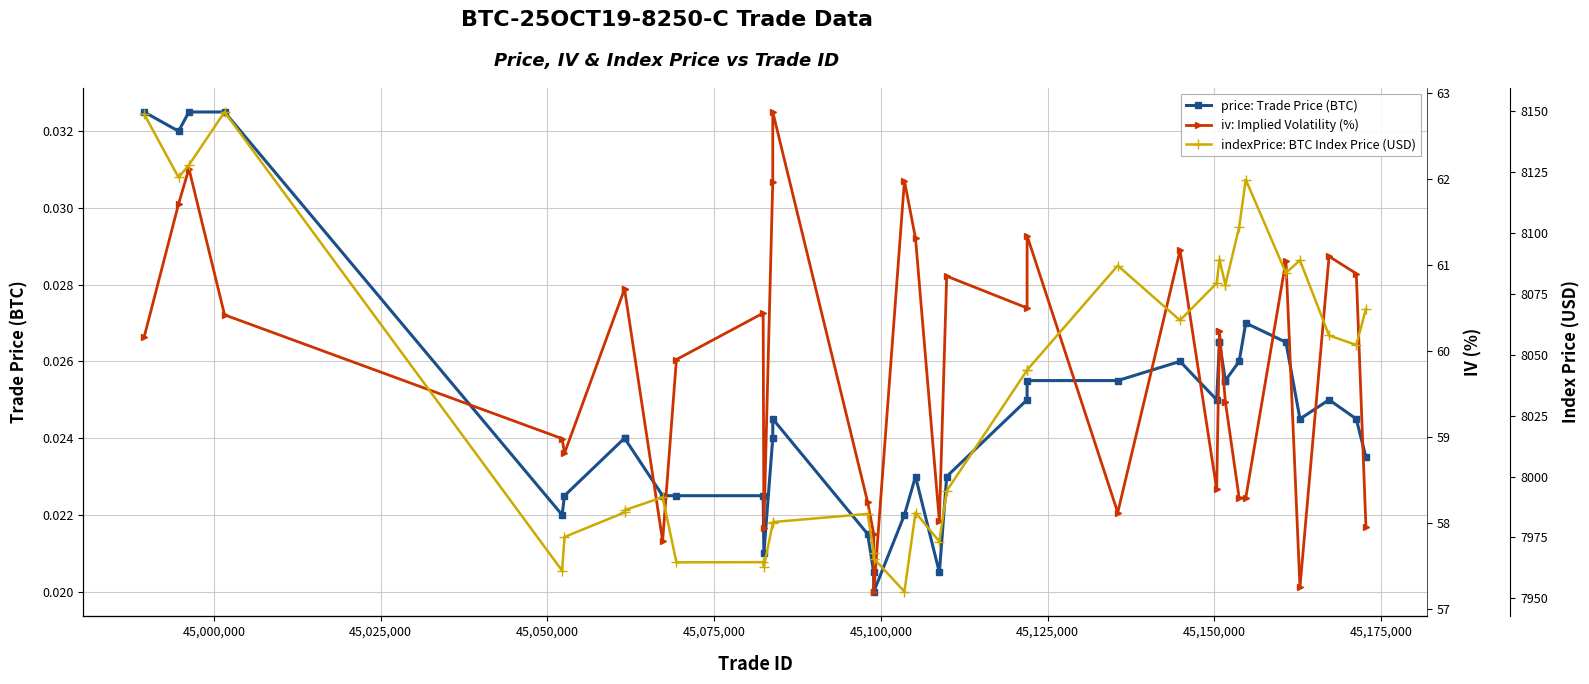

Which series has the largest total across all categories?

indexPrice: BTC Index Price (USD)